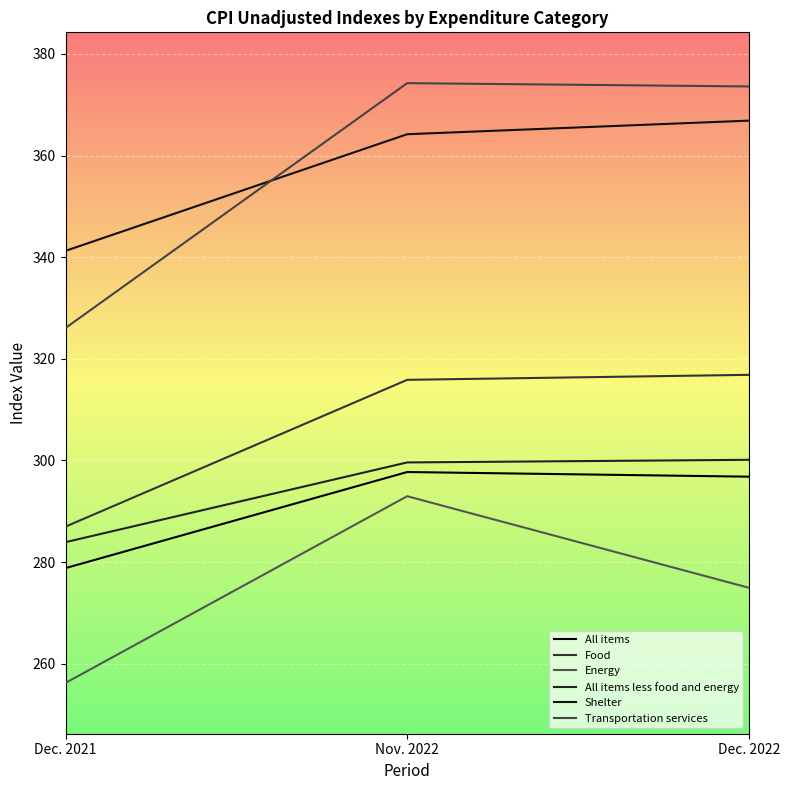

How many lines are shown in the chart?

6